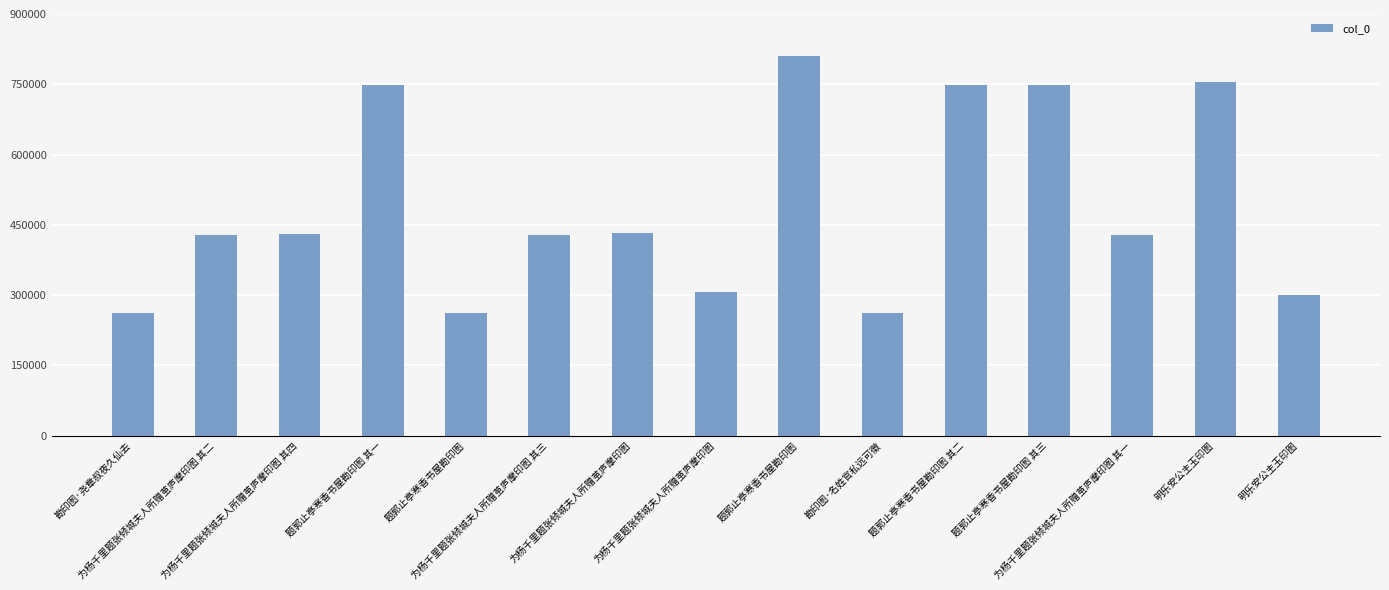

What is the average value?

490376